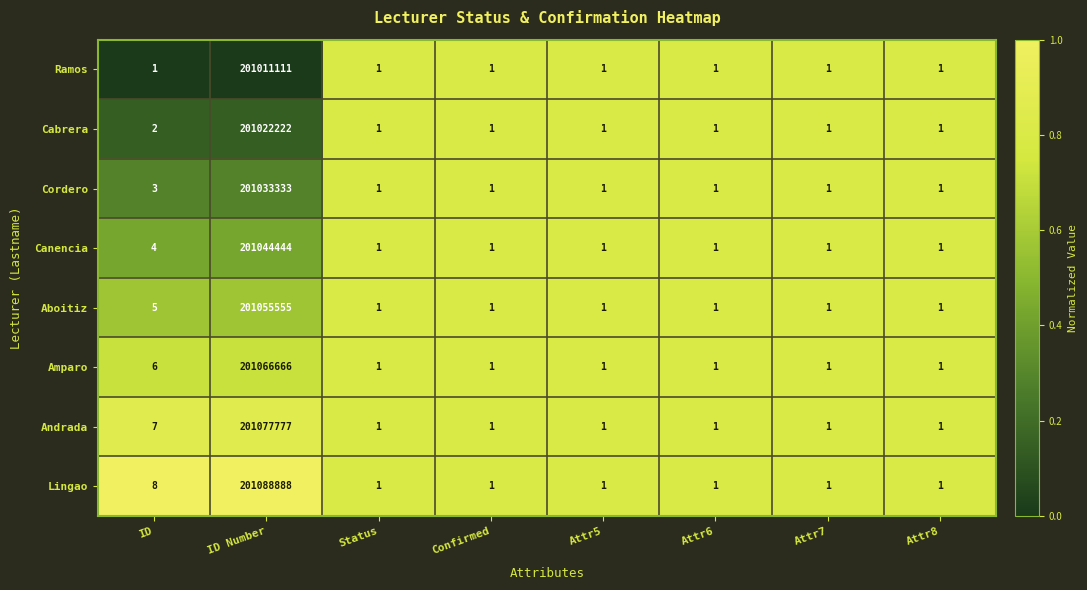

Which series has the widest spread of values?

Lingao